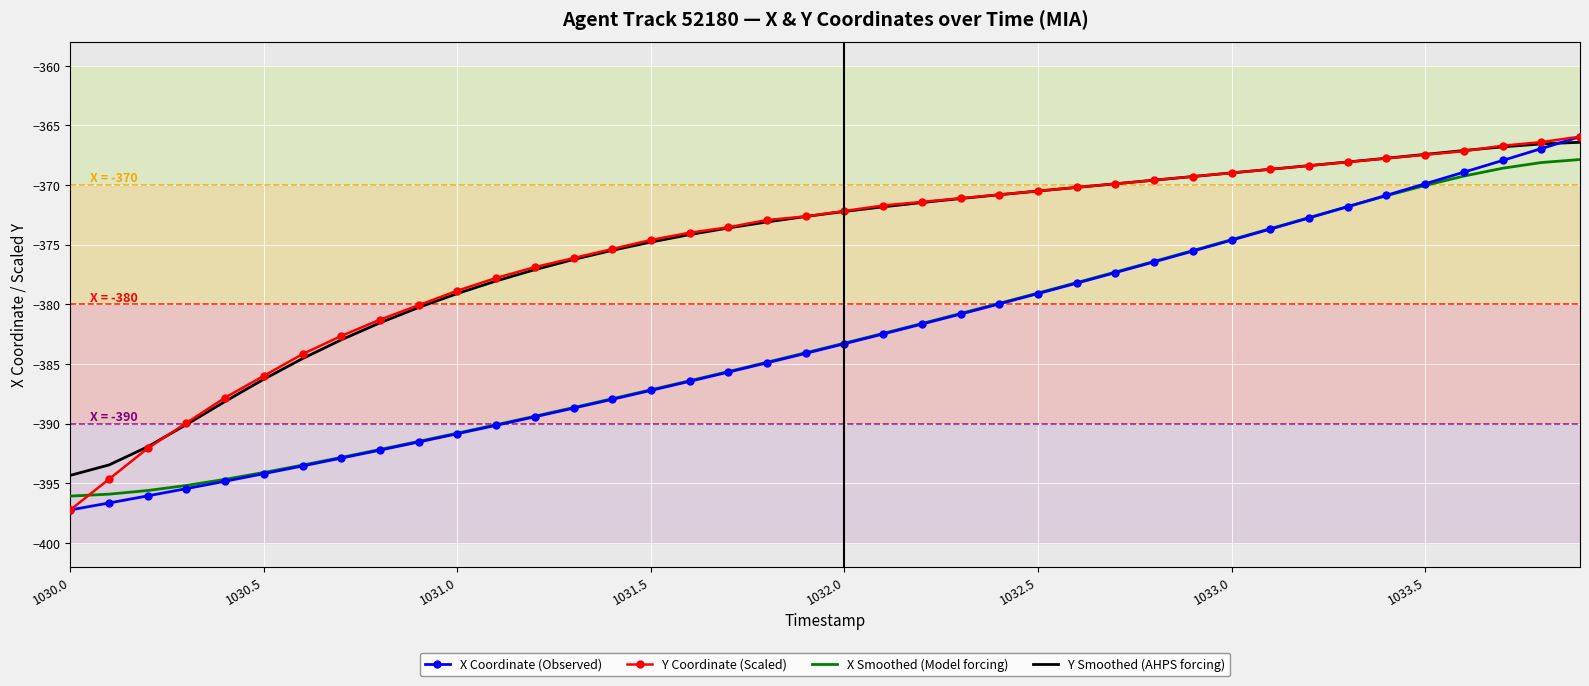

True or false: X Smoothed (Model forcing) and Y Smoothed (AHPS forcing) intersect in this chart.

False